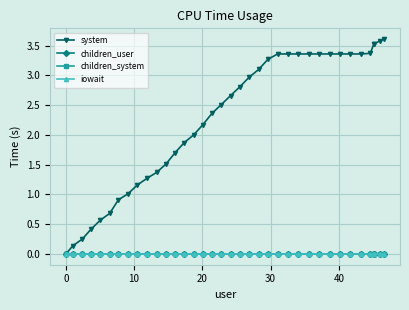

How many lines are shown in the chart?

4